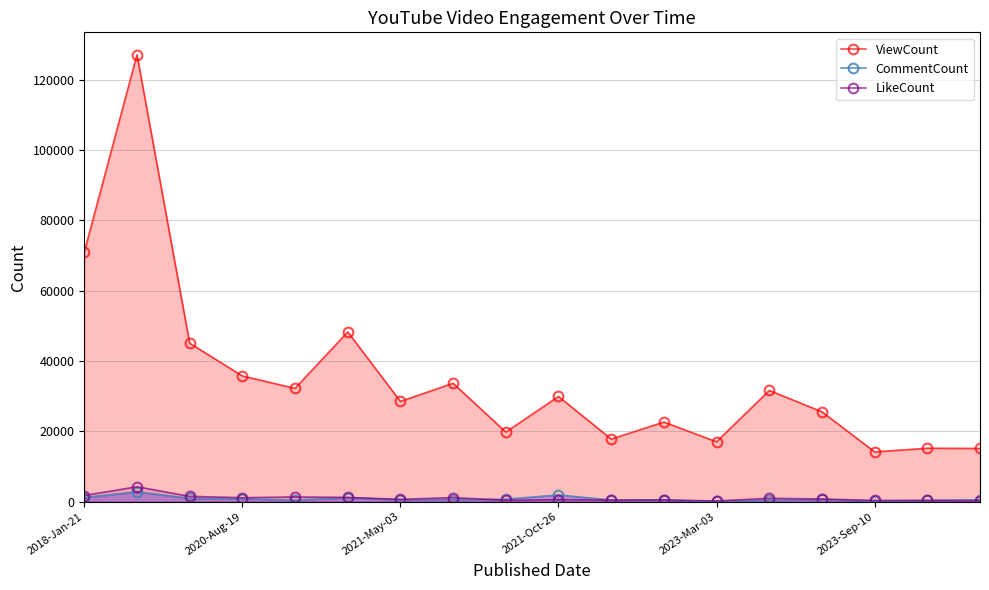

What is the label of the 12th point from the left?

11